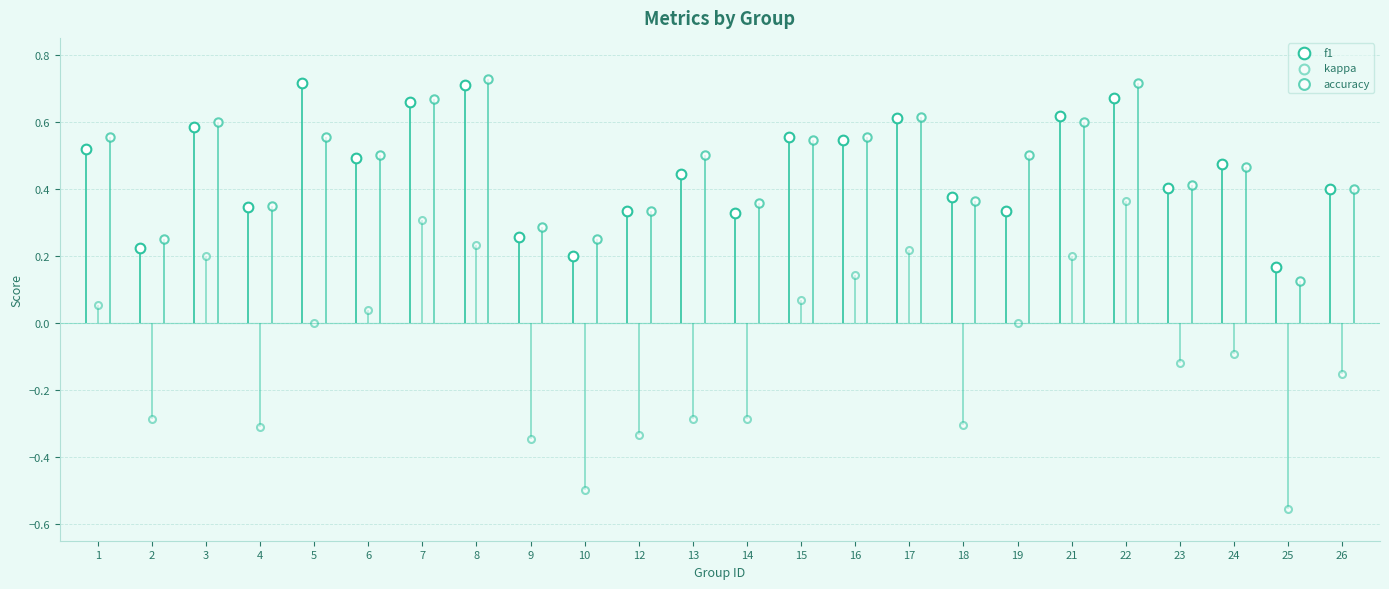

At how many categories does at least one series exceed 0?

24